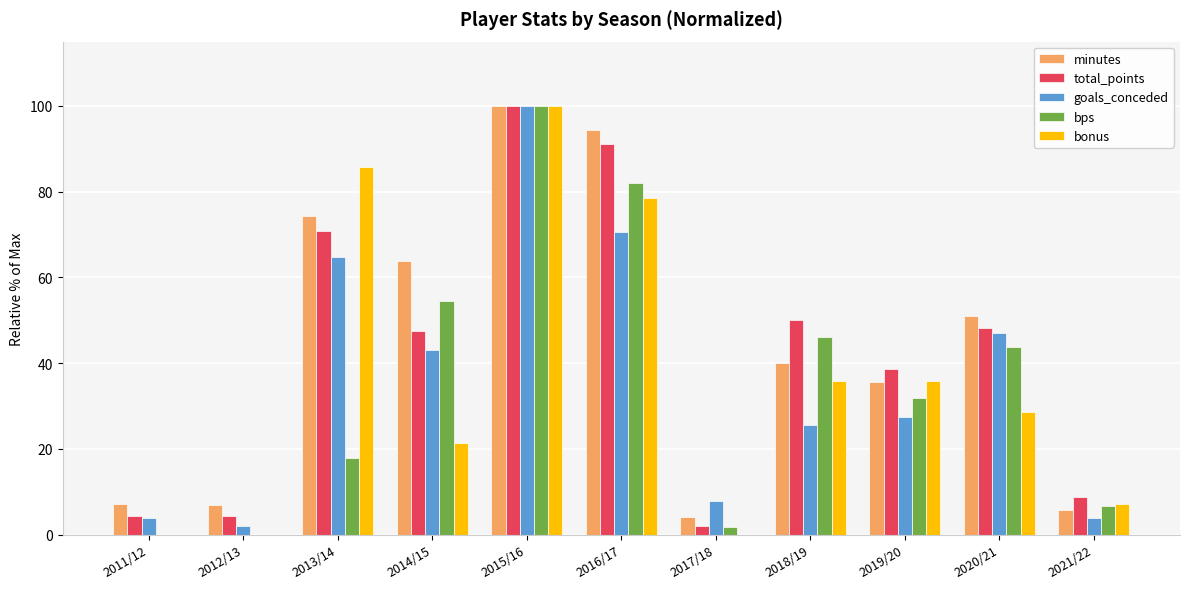

What is the sum of the bps values at 2013/14 and 2021/22?

24.4